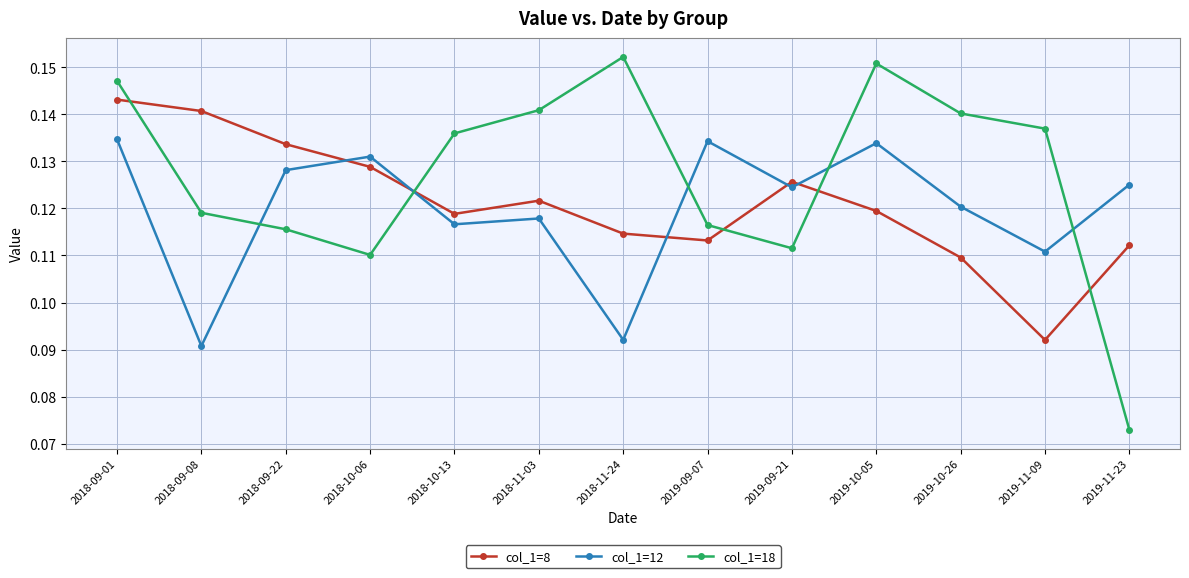

Where is the first local minimum for col_1=18?

2018-10-06